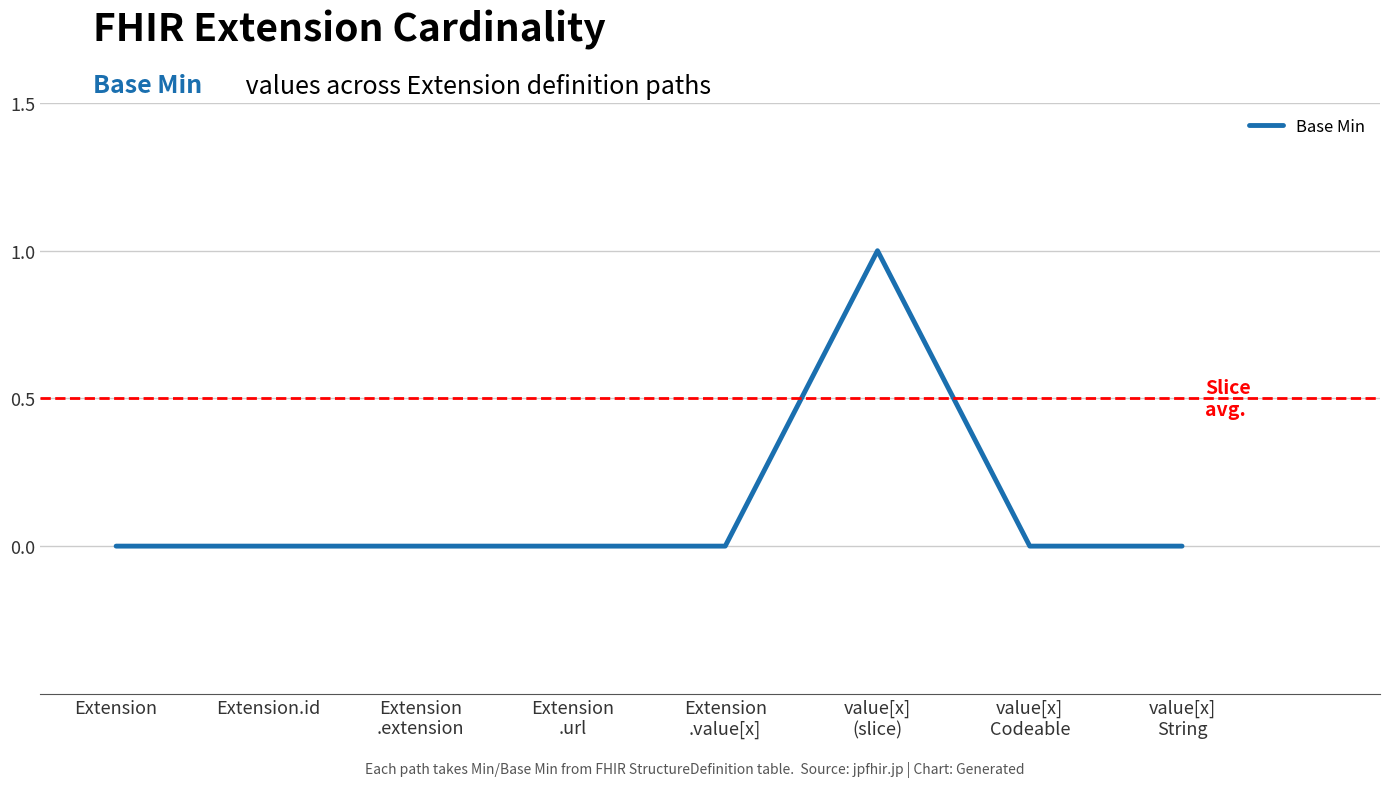

Which has a higher value, value[x]
(slice) or value[x]
String?

value[x]
(slice)